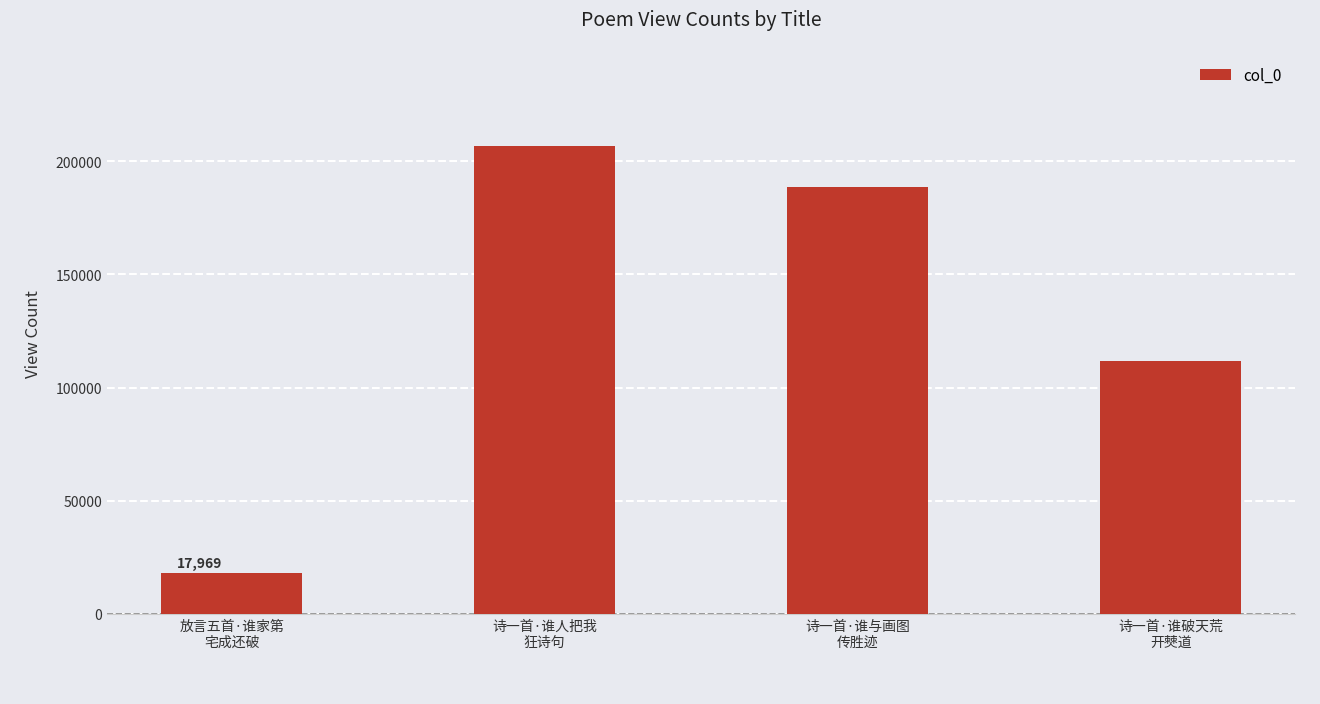

What is the value of the 2nd bar from the left?

206681